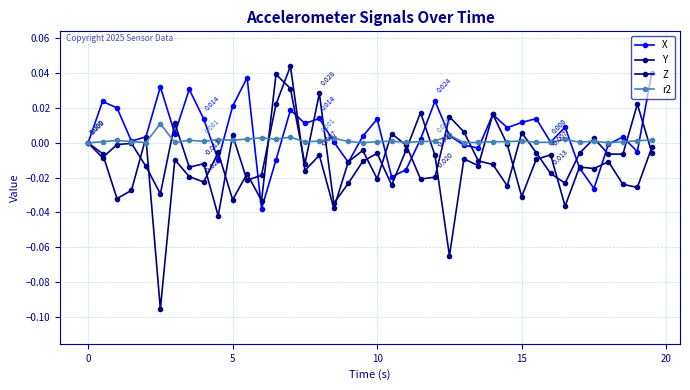

Count the number of data series in this chart.

4